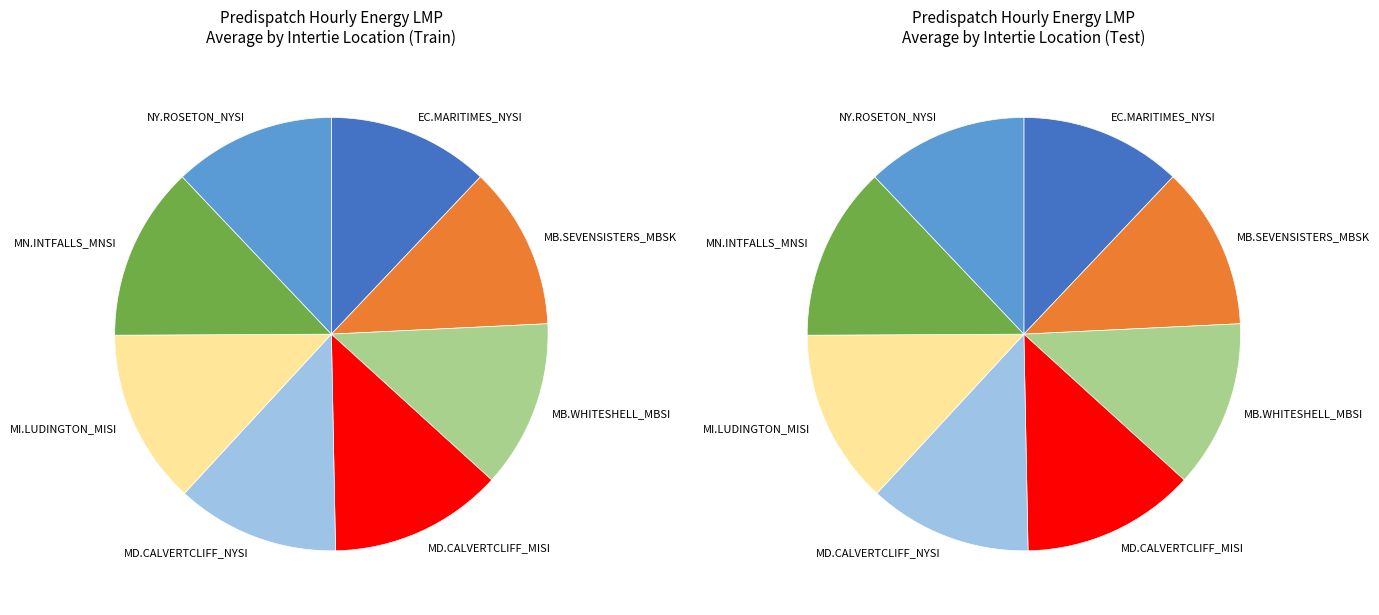

Which category has the smallest portion of the pie?

MB.SEVENSISTERS_MBSK:LMP